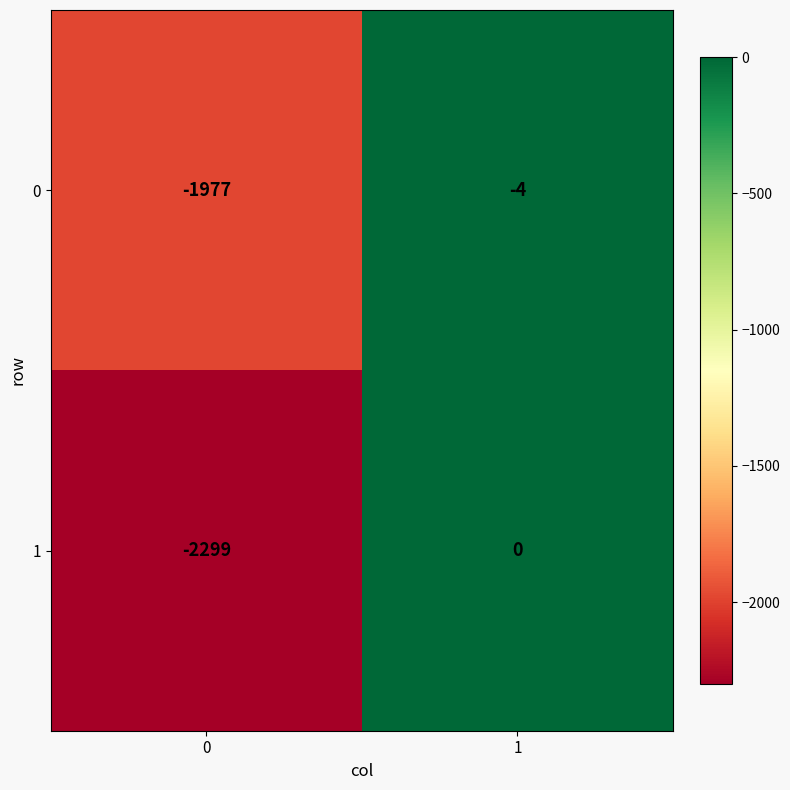

What is the total value across all series at 1?

-4